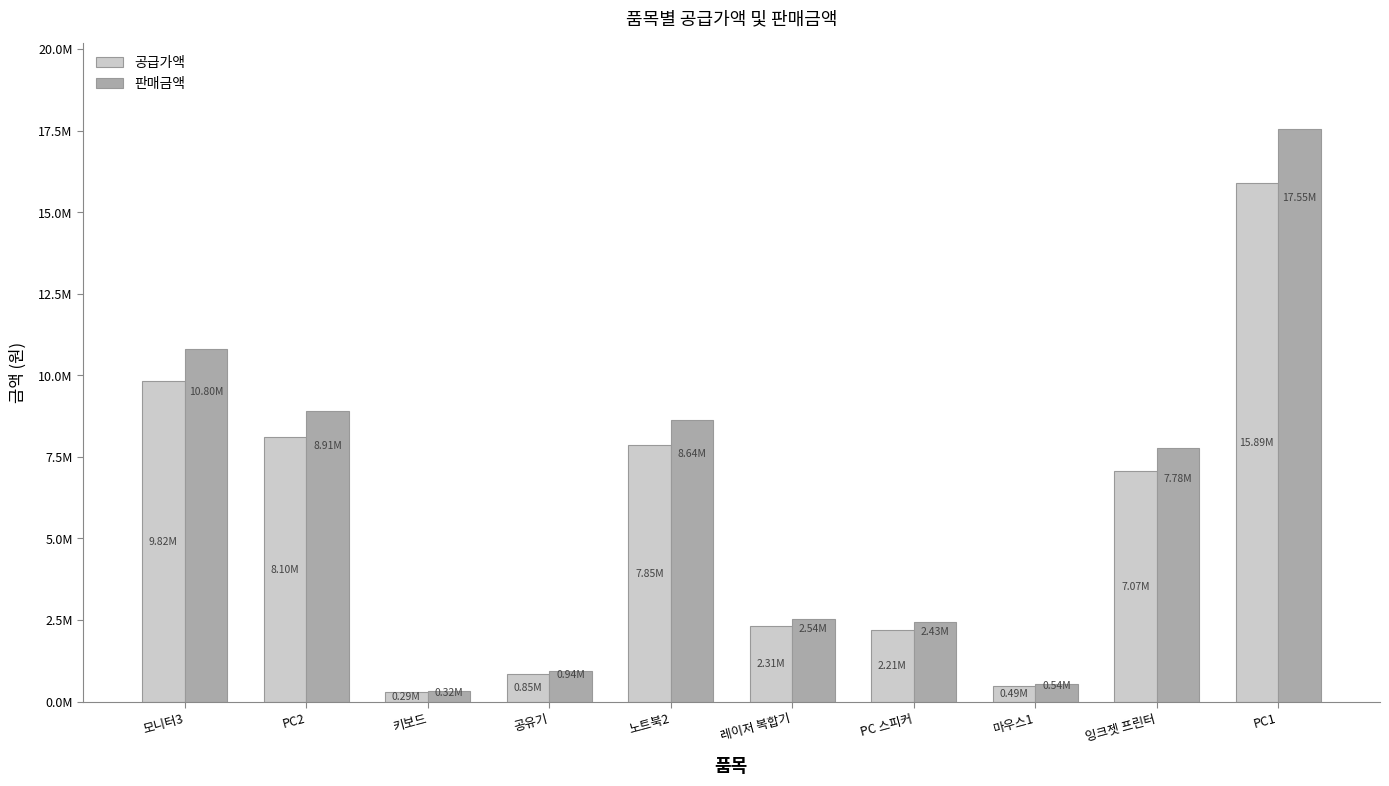

What is the difference between the second highest and second lowest values in the 판매금액 series?

10260000.0